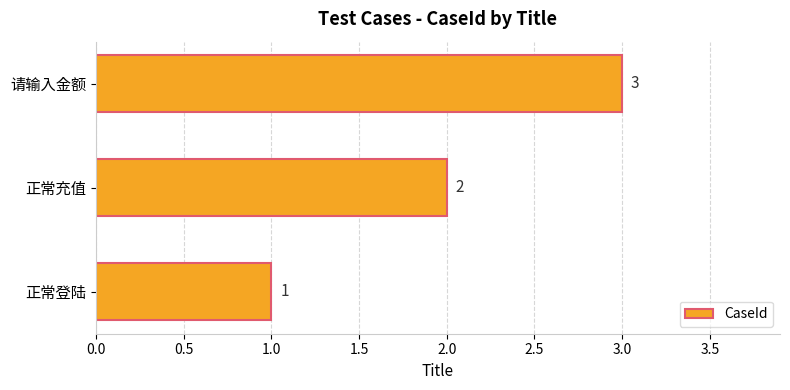

What is the approximate value at 请输入金额?

3